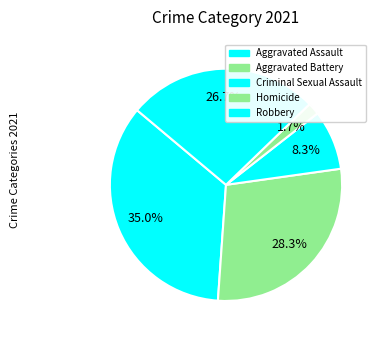

How many slices are in this pie chart?

5